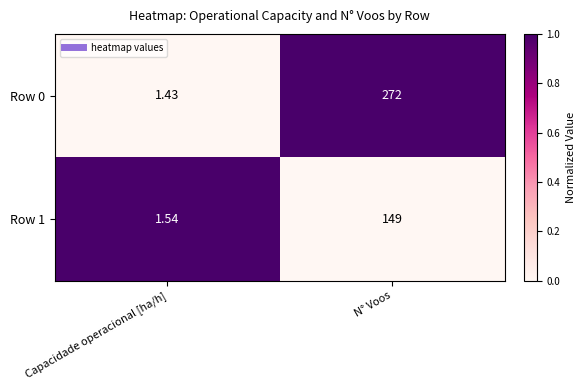

At which label does Row 0 reach its peak?

N° Voos